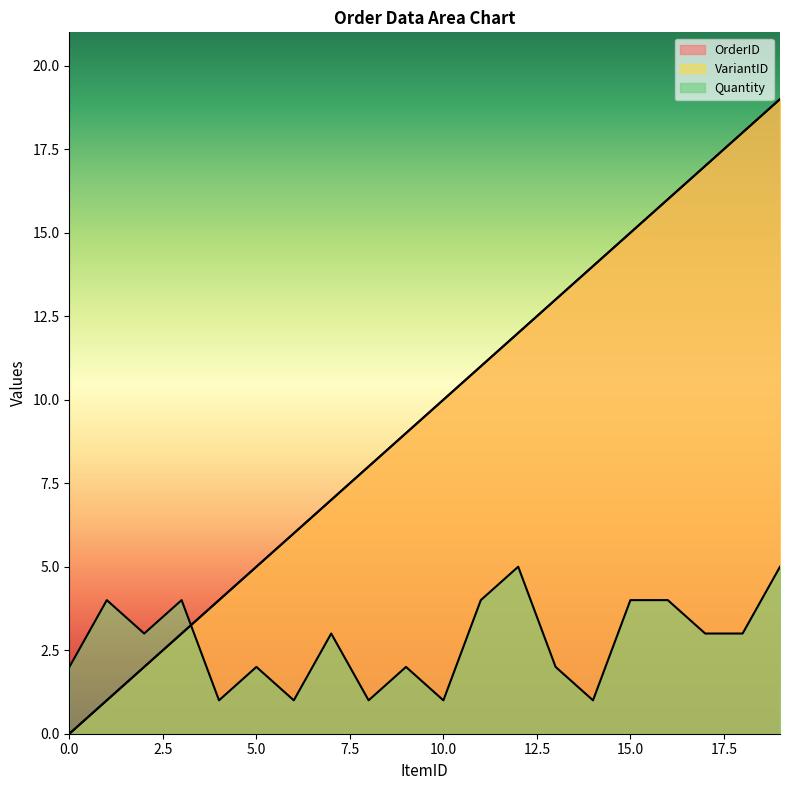

What is the sum of all OrderID values?

190